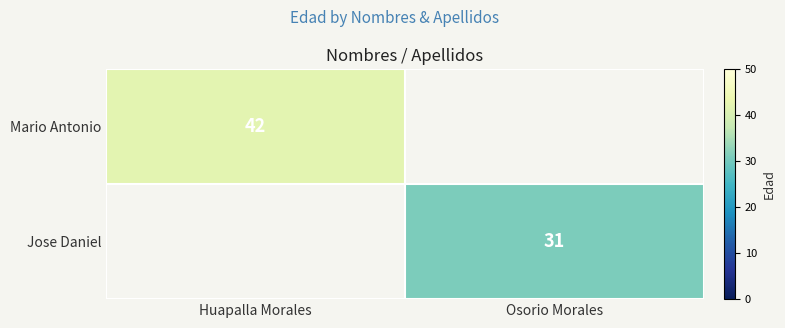

The value of Jose Daniel at Osorio Morales is 44. True or false?

False